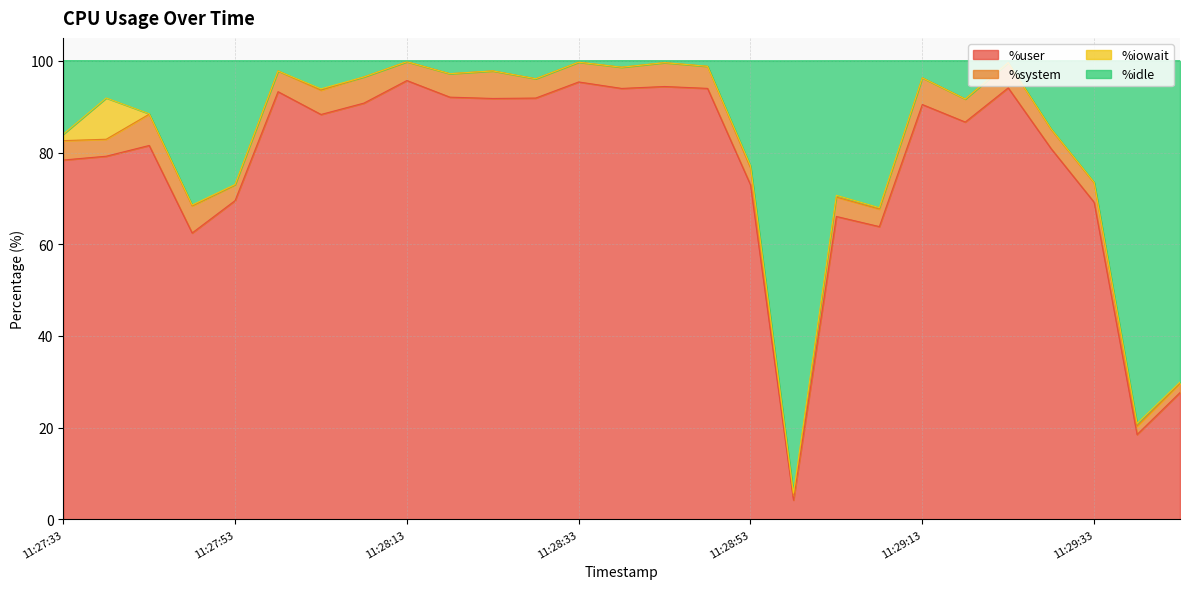

What is the minimum value for %user?

4.2